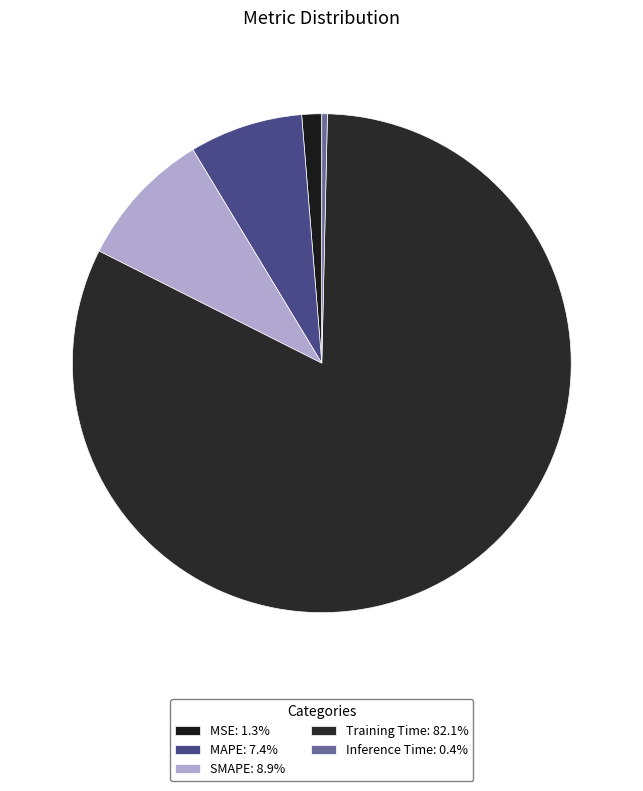

To the nearest percent, what is the difference between the largest and smallest slice percentages?

82%